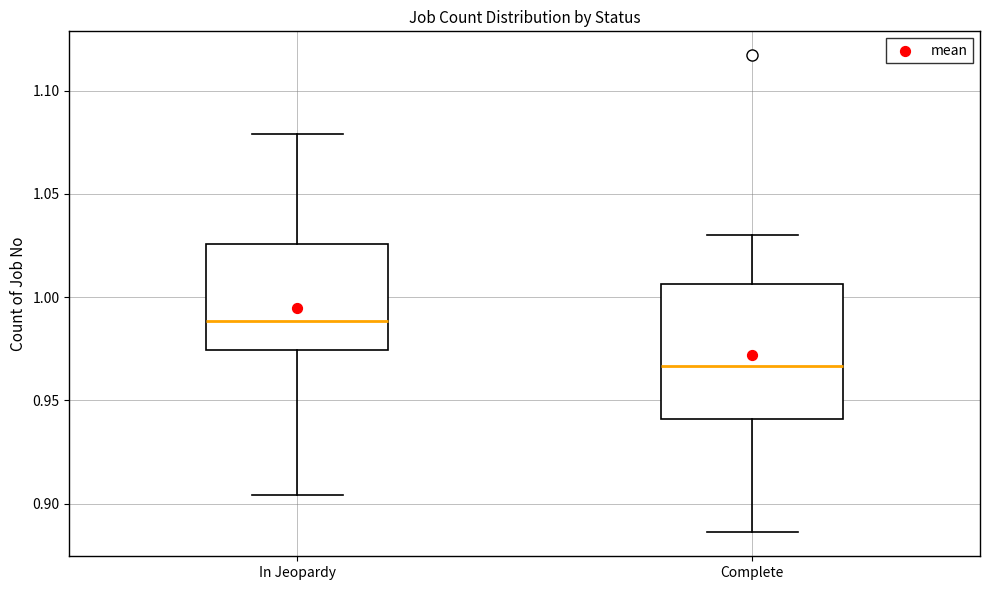

Reading left to right, transcribe this box plot: for each box, give where its median line is, the range the box spans, and where its two whiskers end, as read against the y-axis. The values are not printed on the chart, so give them approximately, as read against the axis.

In Jeopardy: median 0.990, box 0.975 to 1.025, whiskers 0.905 to 1.080
Complete: median 0.965, box 0.940 to 1.005, whiskers 0.885 to 1.030